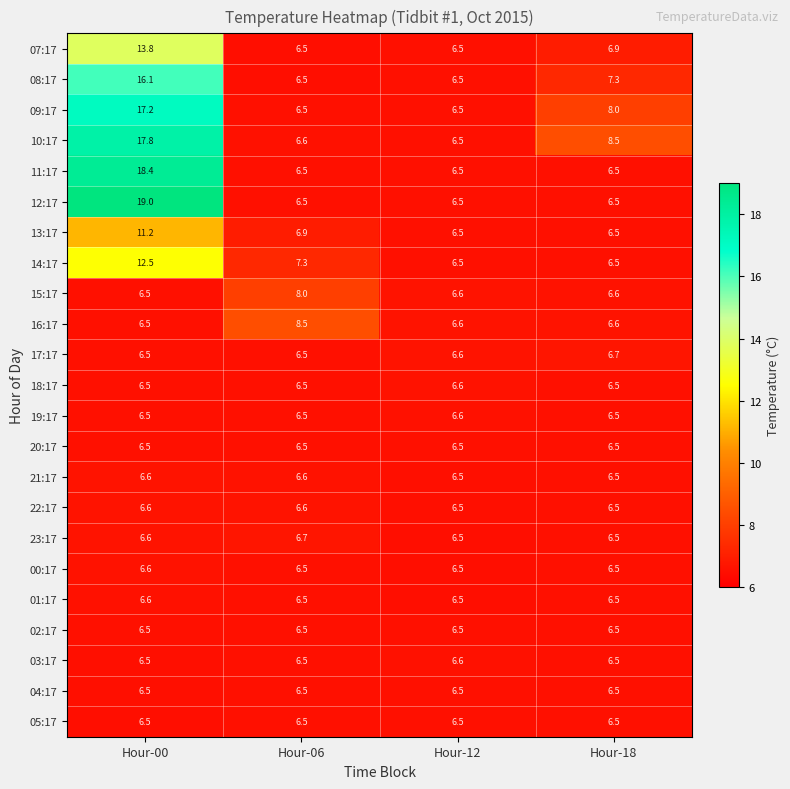

What is the sum of the 23:17 values at Hour-06 and Hour-00?

13.3